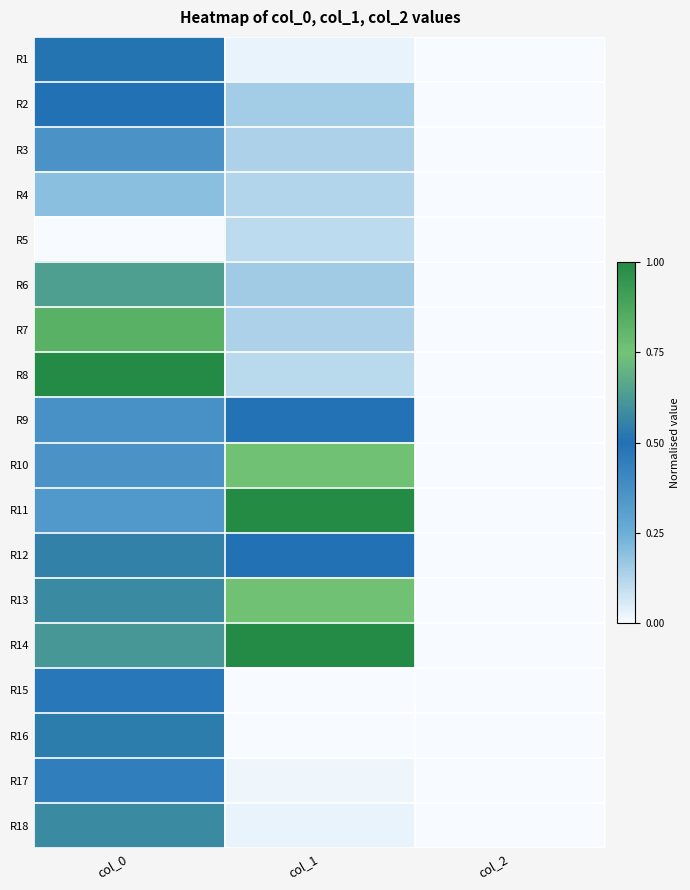

Rank the series at col_0 from highest to lowest value.

R8, R7, R6, R14, R13, R18, R12, R16, R1, R2, R15, R17, R9, R3, R10, R11, R4, R5